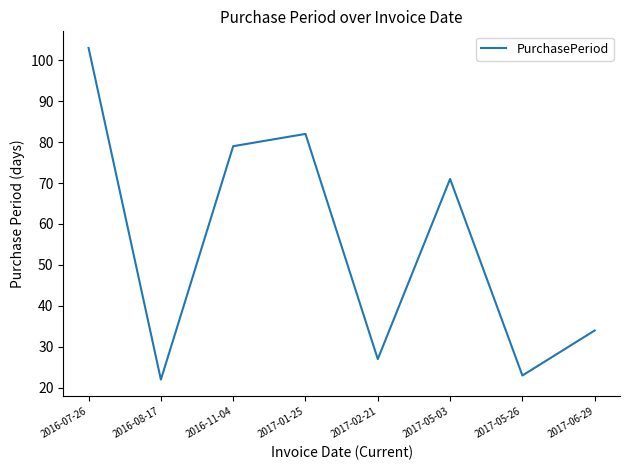

Does the chart display data point markers on the line(s)?

No